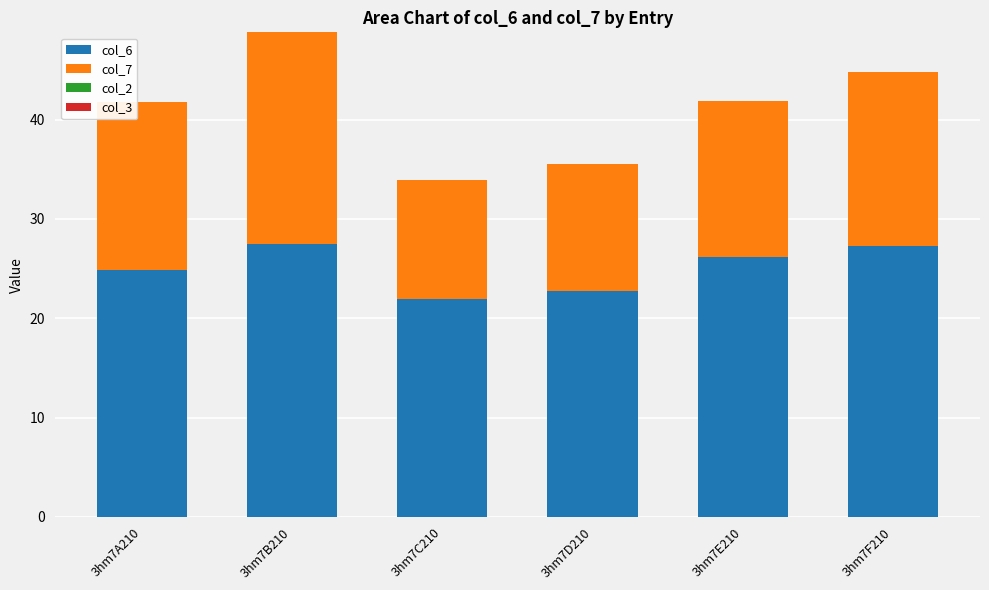

How many bars are there in total?

6